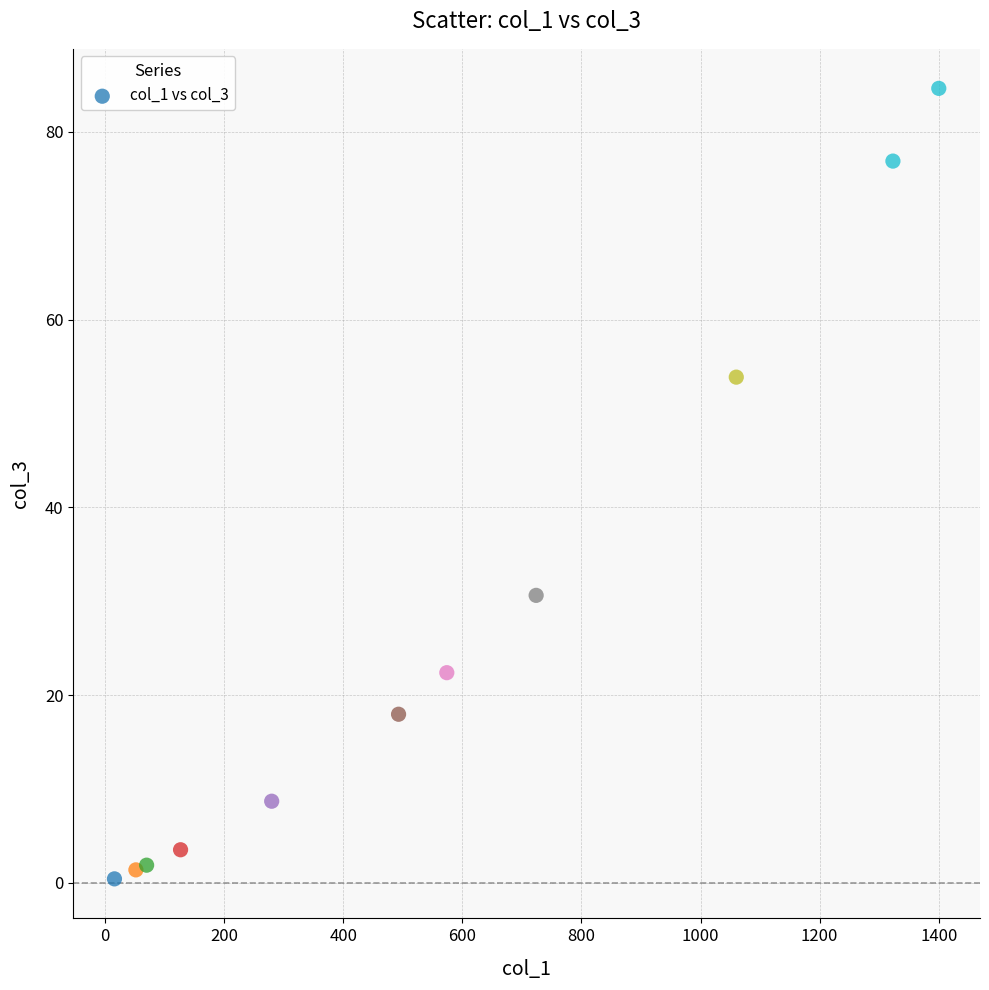

What is the range of X values (max minus min)?

1384.0